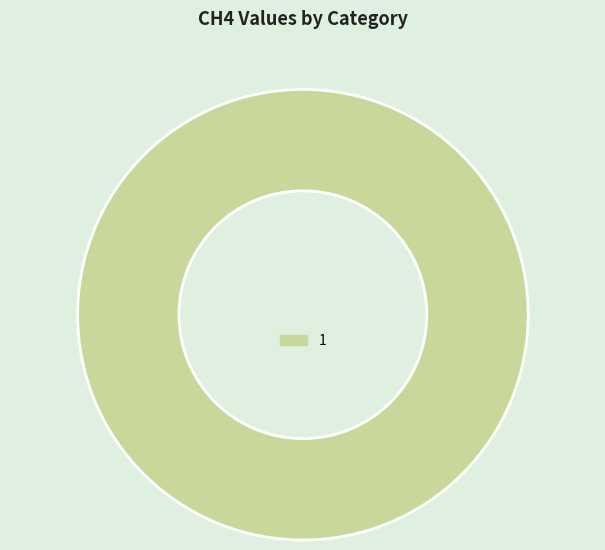

Does 1 represent more than half of the total?

Yes